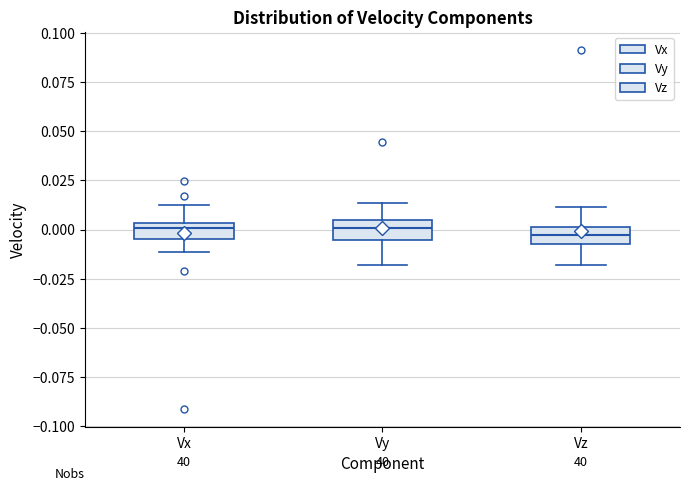

Where is the lower edge of the box for Vx on the y-axis? The values are not printed on the chart, so give them approximately, as read against the axis.

-0.005